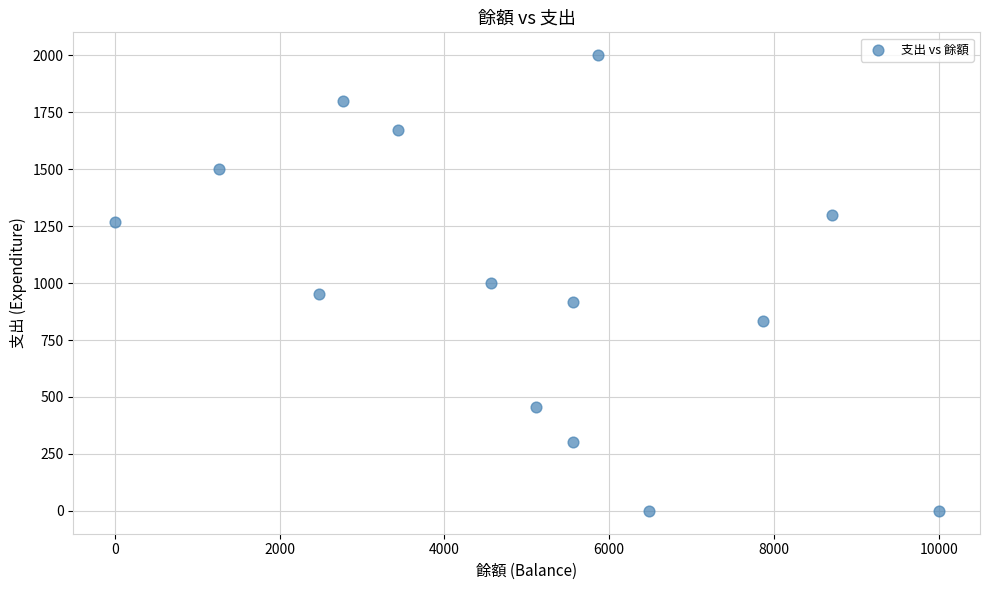

What is the range of X values (max minus min)?

10000